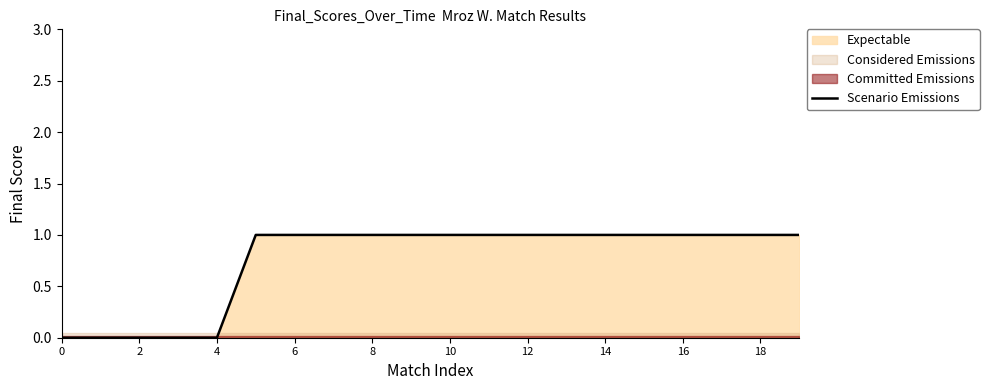

True or false: the data shows 1 at 8.

True